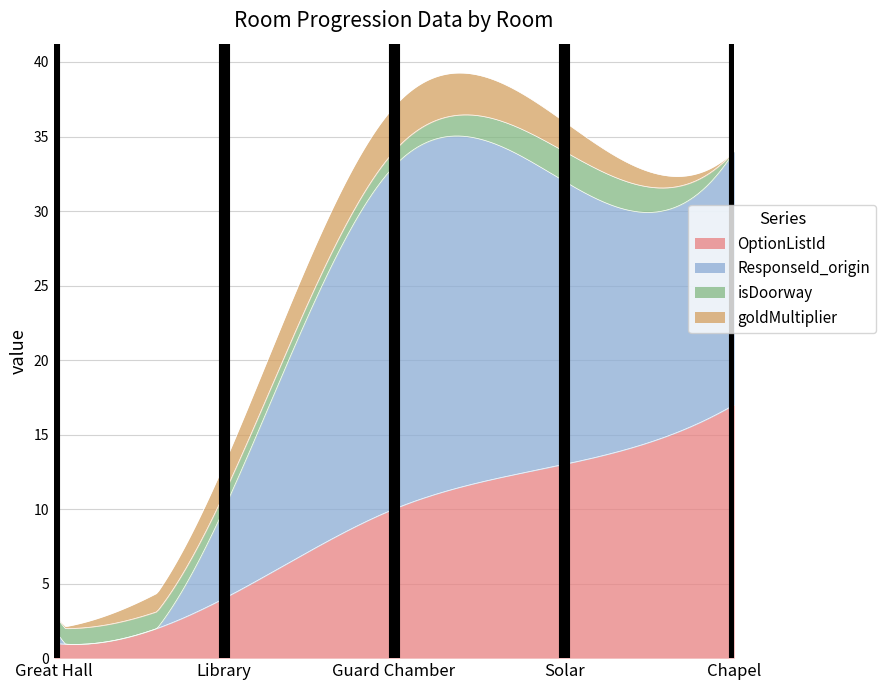

At which label does OptionListId first exceed 10?

Solar